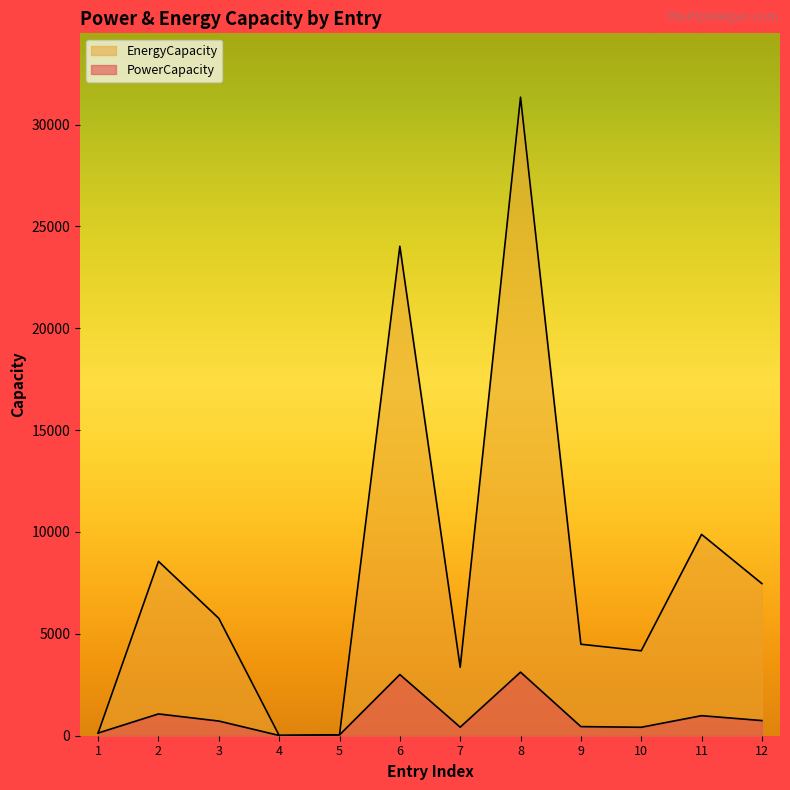

What is the difference between the maximum and second lowest values in the PowerCapacity series?

3078.9